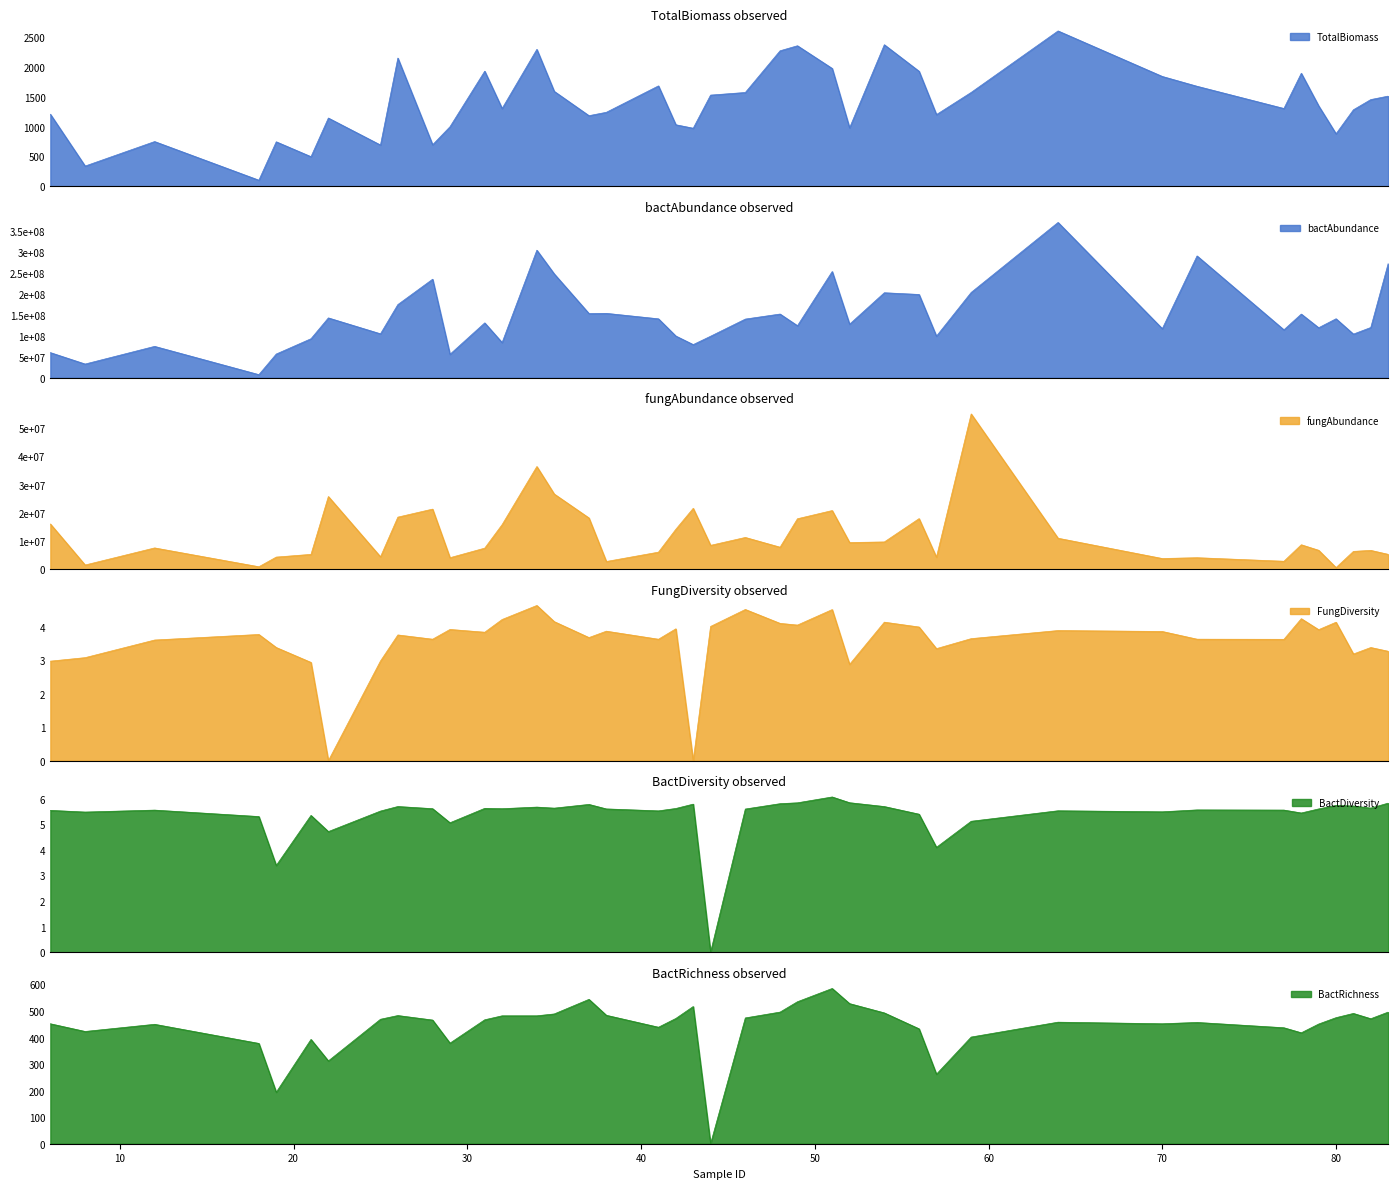

Reading right to left, transcribe all the data shown in this chart.

TotalBiomass: 1512.0	1454.0	1282.8	880.0	1348.5	1895.8	1304.3	1677.5	1842.3	2606.5	1574.3	1202.0	1929.2	2374.9	979.7	1976.6	2357.7	2273.3	1573.1	1529.2	973.1	1031.4	1683.9	1240.5	1183.8	1592.4	2297.1	1304.4	1930.7	998.0	695.7	2150.8	691.0	1144.0	495.4	745.1	100.5	749.2	337.9	1207.8
bactAbundance: 271448435.2	119439600.7	103735511.7	140225643.5	118866781.0	151391195.0	113908431.2	289742286.8	116658317.7	369425527.6	202918094.4	98835190.6	198039667.3	202120153.6	127288641.3	252606147.4	123725523.7	151458571.9	139479127.1	98639731.3	78752049.0	99160622.6	140091063.9	153095624.3	152641572.2	247012890.7	303369321.4	83598209.7	130395972.7	55667495.2	234323558.1	174013904.0	104424844.8	142259118.6	92712709.0	56299333.8	7267914.0	74526873.5	32493903.7	59678687.3
fungAbundance: 5265945.1	6669145.8	6308944.2	567333.6	6705083.5	8661899.7	2814787.4	4071904.3	3785077.8	10976238.2	55024735.3	4256458.5	17929881.8	9657531.1	9451389.3	20787975.1	17878143.2	7799468.9	11252942.9	8452934.0	21579387.3	14154030.0	6040441.4	2730438.9	18160484.4	26648479.0	36389162.9	15797759.4	7467141.1	4076932.0	21299166.8	18456864.7	4395736.1	25759567.4	5254666.1	4295431.1	866997.1	7541044.4	1482244.9	16020979.4
FungDiversity: 3.3	3.4	3.2	4.1	3.9	4.2	3.6	3.6	3.9	3.9	3.6	3.3	4.0	4.1	2.9	4.5	4.1	4.1	4.5	4.0	0.0	3.9	3.6	3.9	3.7	4.2	4.6	4.2	3.8	3.9	3.6	3.8	3.0	0.0	2.9	3.4	3.8	3.6	3.1	3.0
BactDiversity: 5.8	5.6	5.7	5.7	5.6	5.4	5.6	5.6	5.5	5.5	5.1	4.1	5.4	5.7	5.8	6.1	5.8	5.8	5.6	0.0	5.8	5.6	5.5	5.6	5.8	5.6	5.7	5.6	5.6	5.1	5.6	5.7	5.5	4.7	5.3	3.4	5.3	5.6	5.5	5.5
BactRichness: 496.0	471.0	491.0	475.0	451.0	418.0	437.0	457.0	452.0	458.0	402.0	262.0	433.0	493.0	528.0	585.0	535.0	496.0	474.0	0.0	517.0	472.0	439.0	484.0	544.0	489.0	482.0	482.0	467.0	379.0	466.0	483.0	469.0	312.0	393.0	194.0	378.0	450.0	423.0	452.0